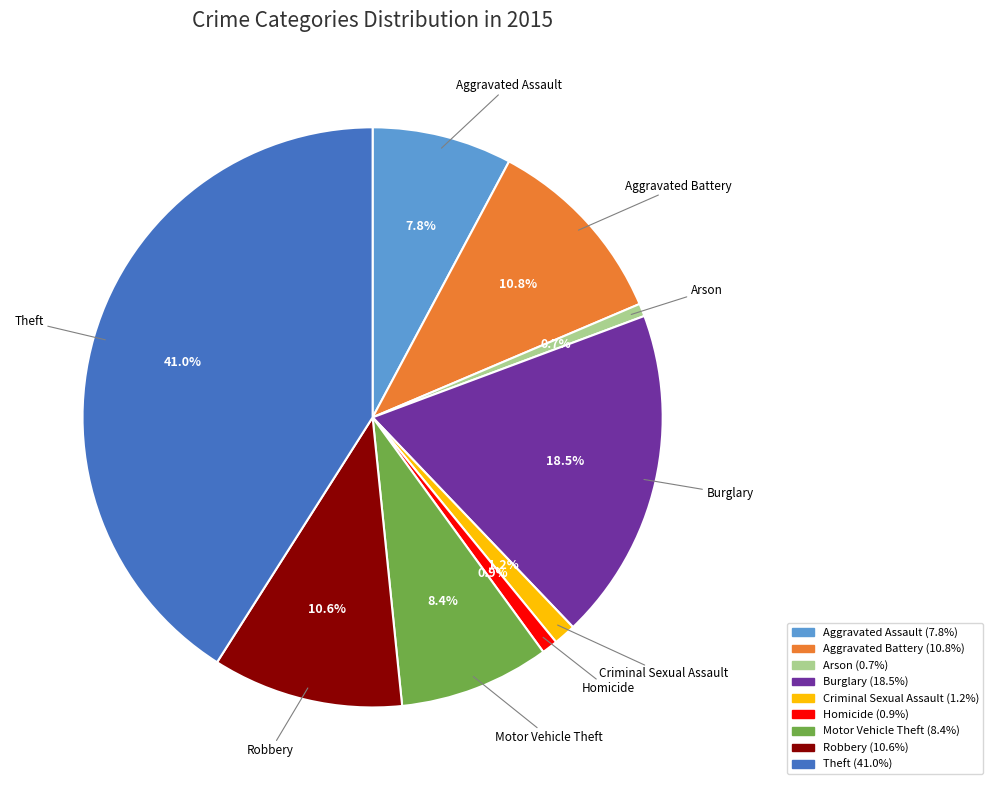

What is the ratio of the value at Criminal Sexual Assault to the value at Aggravated Battery?

0.1